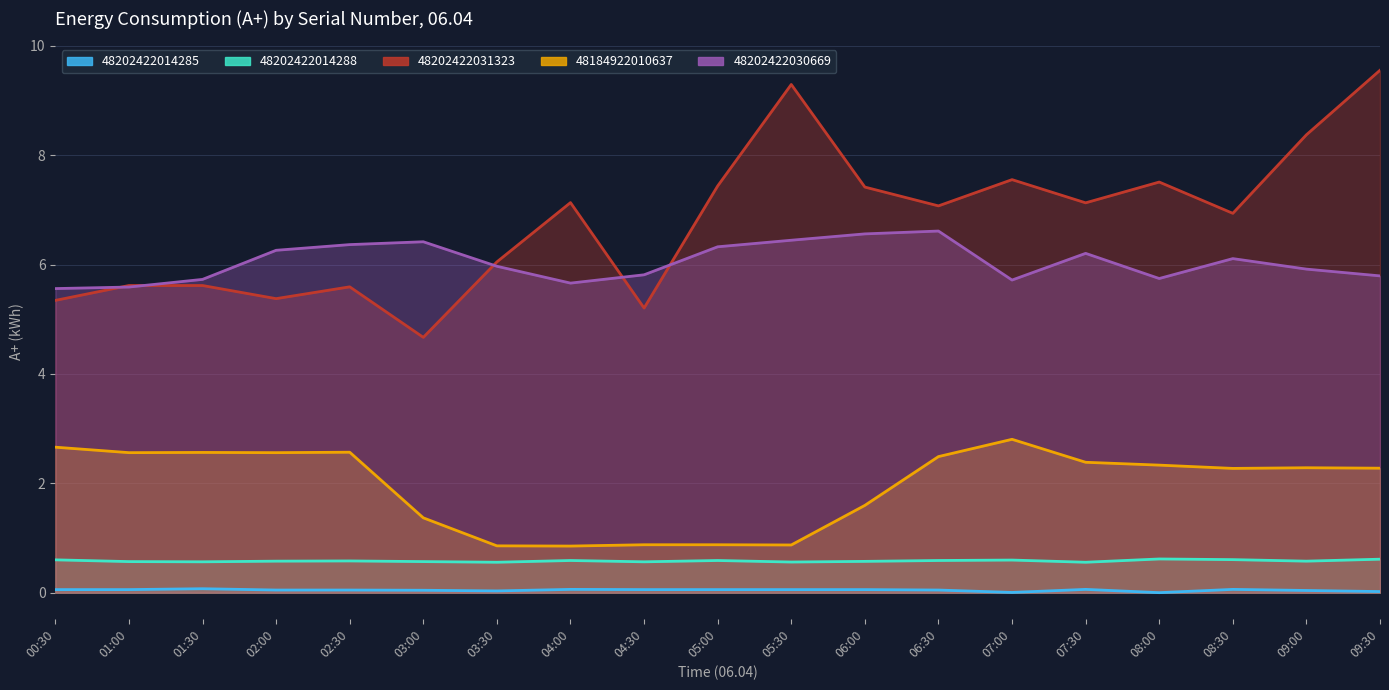

At which category does 48184922010637 reach its first local peak?

01:30